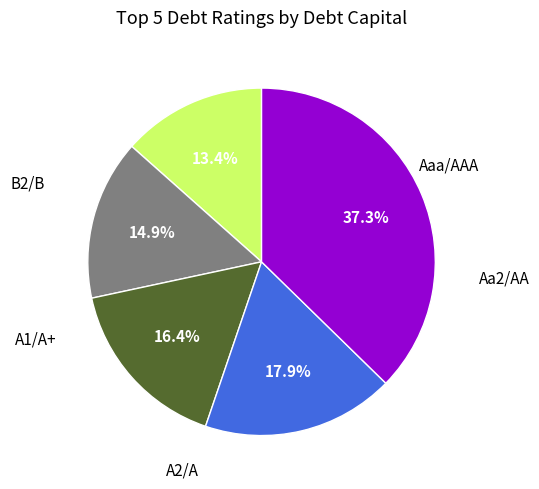

What percentage do A2/A and B2/B together represent?

55.2%